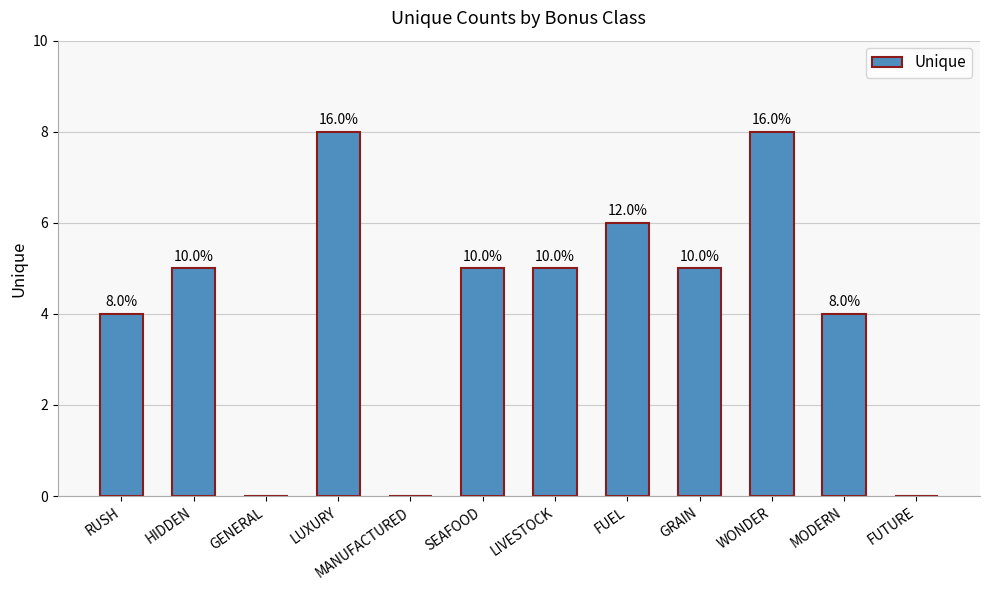

Where is the data nearest to the value 4?

RUSH